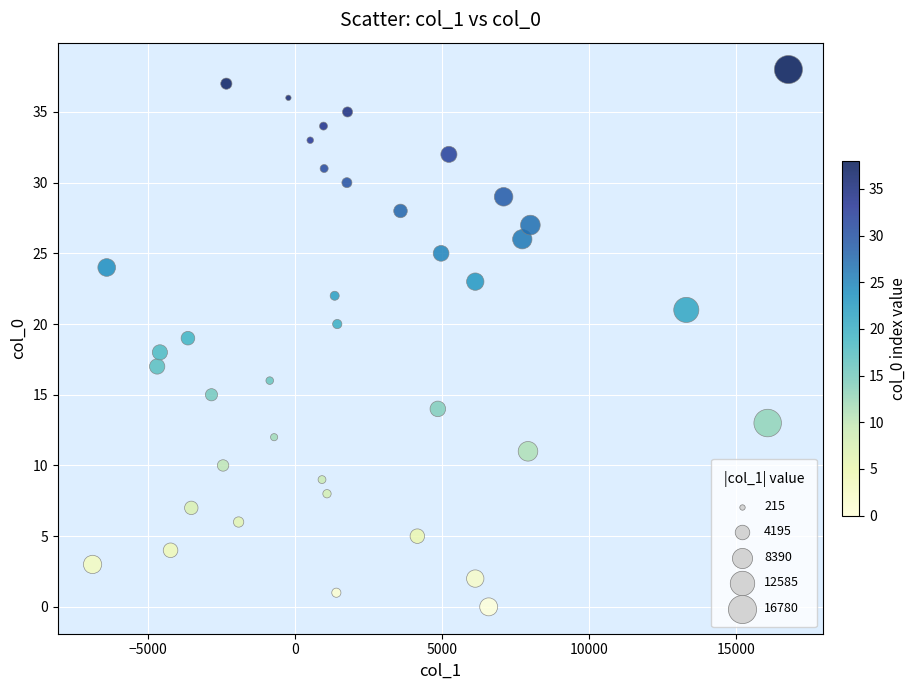

What is the range of Y values (max minus min)?

38